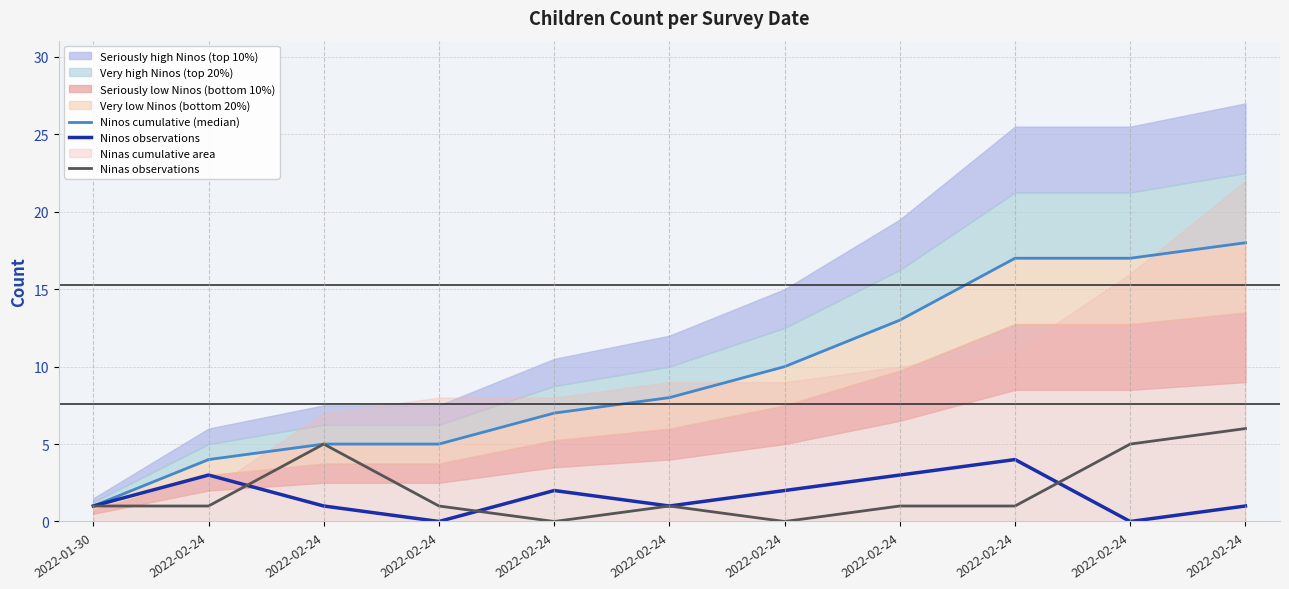

Between which two adjacent categories do Ninos observations and Ninas observations first intersect?

2022-02-24 and 2022-02-24